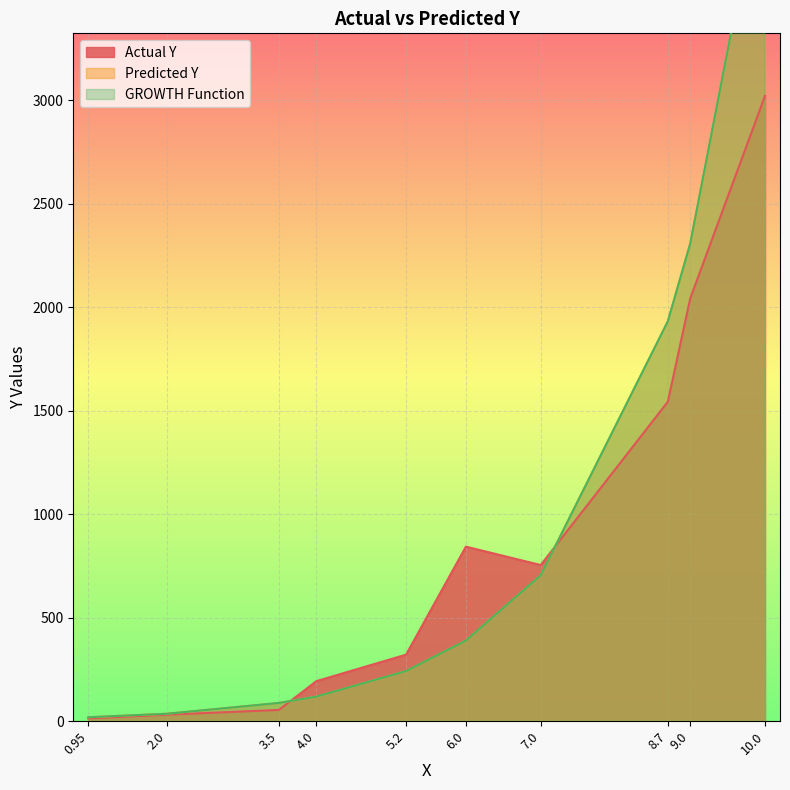

At which category is the sum across all series the highest?

10.0